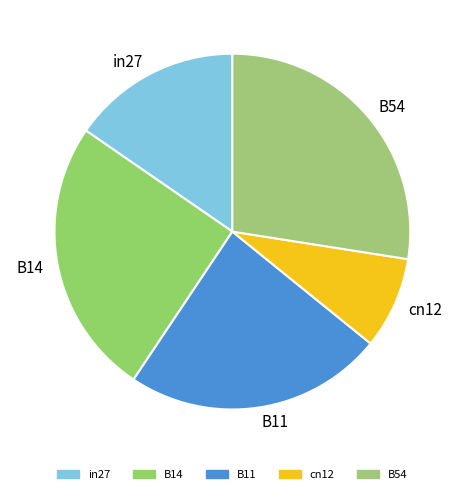

Which category has the smallest portion of the pie?

cn12